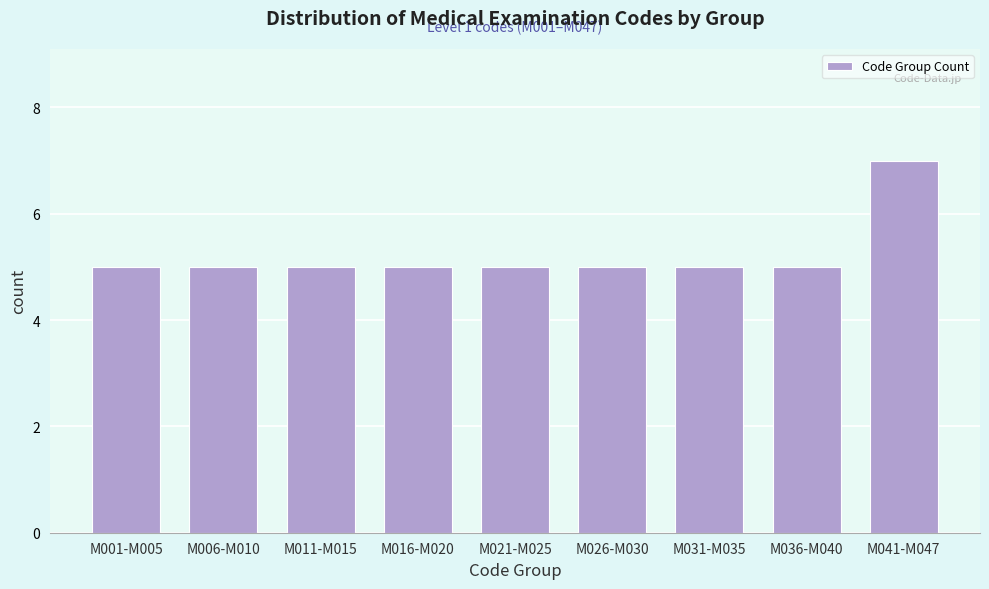

Reading left to right, transcribe all the data shown in this chart.

5	5	5	5	5	5	5	5	7